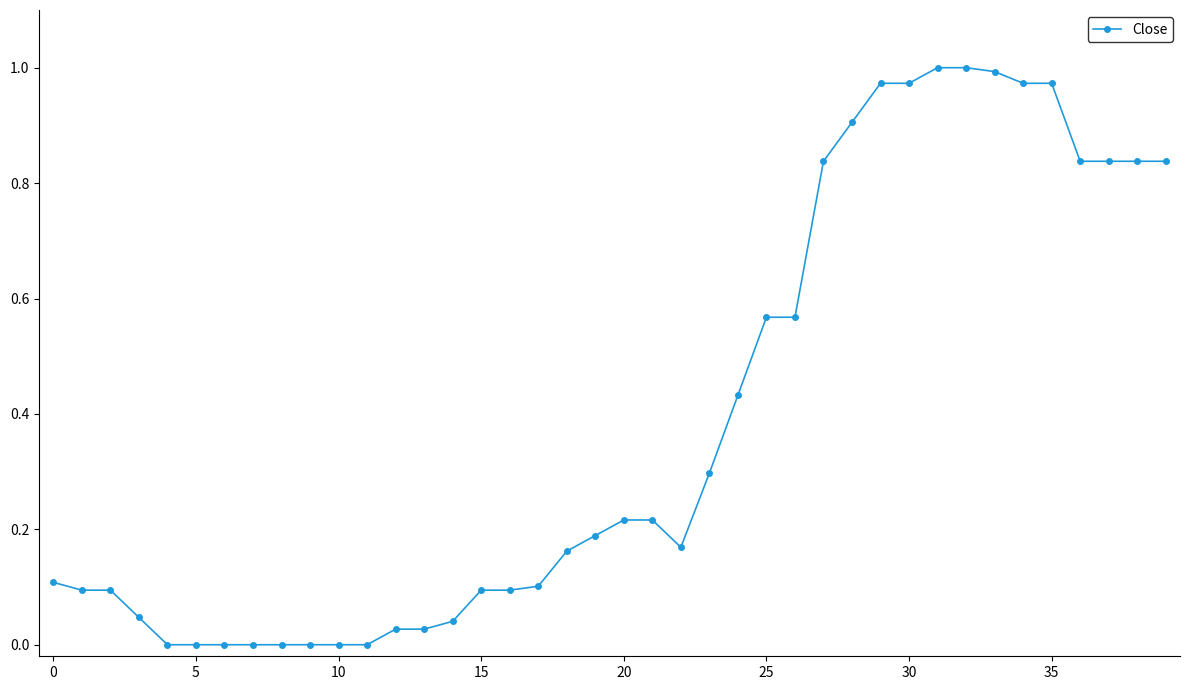

Does the chart have visible grid lines?

No